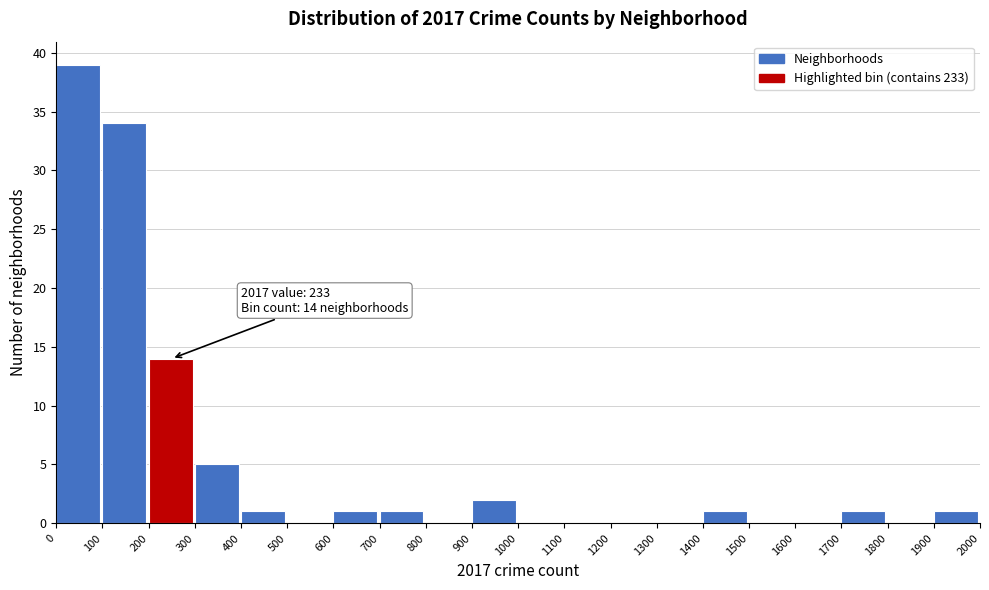

Over which range of the x-axis is the bar tallest?

0 to 100